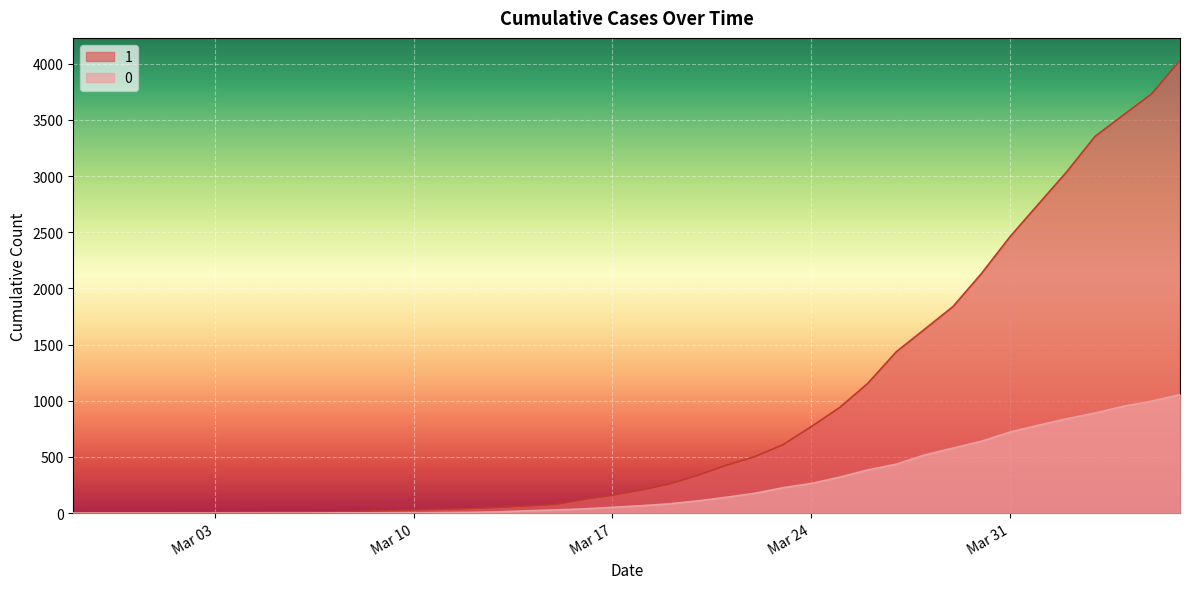

True or false: 0 and 1 intersect in this chart.

False